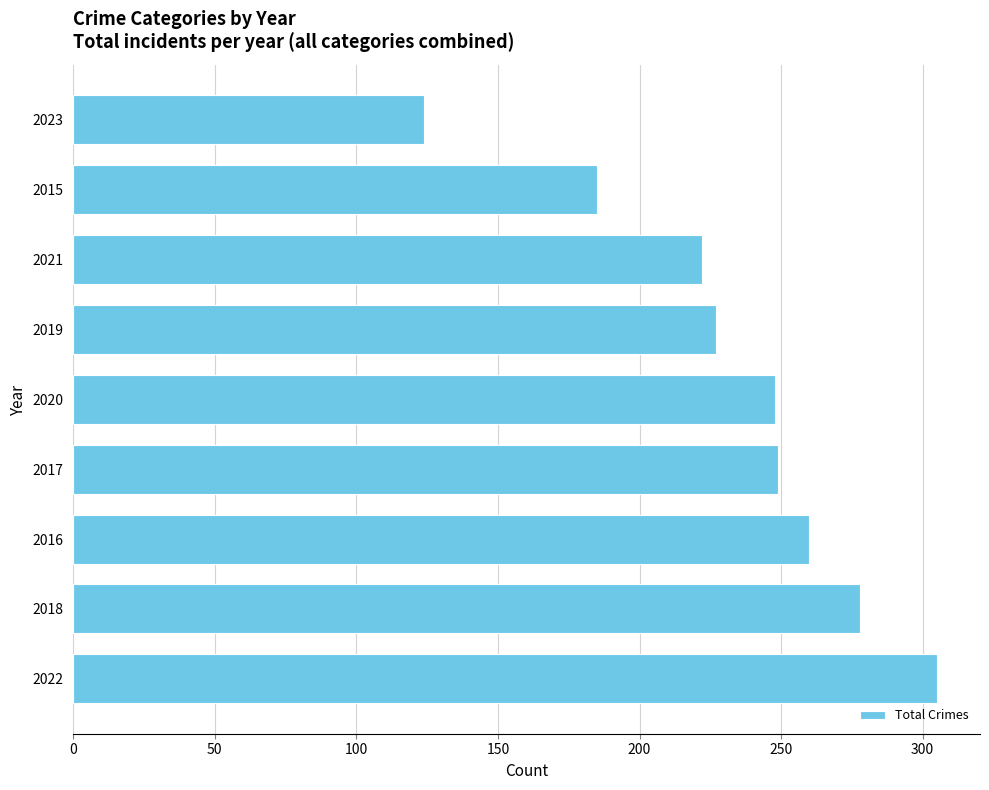

What value does the data have at 2016?

260